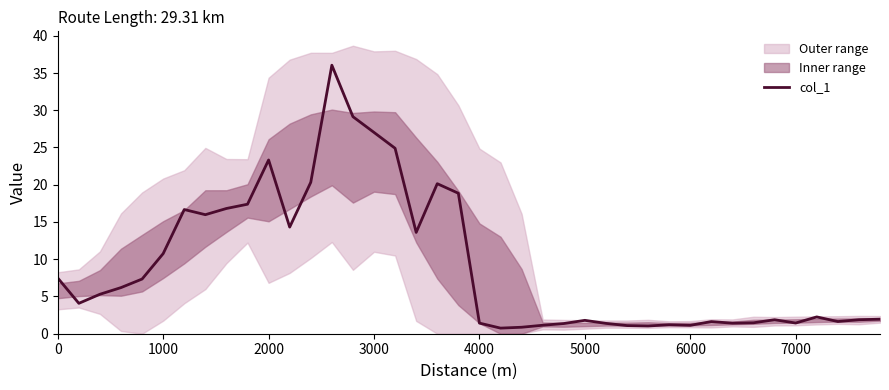

What is the highest value of the col_1 series?

36.0